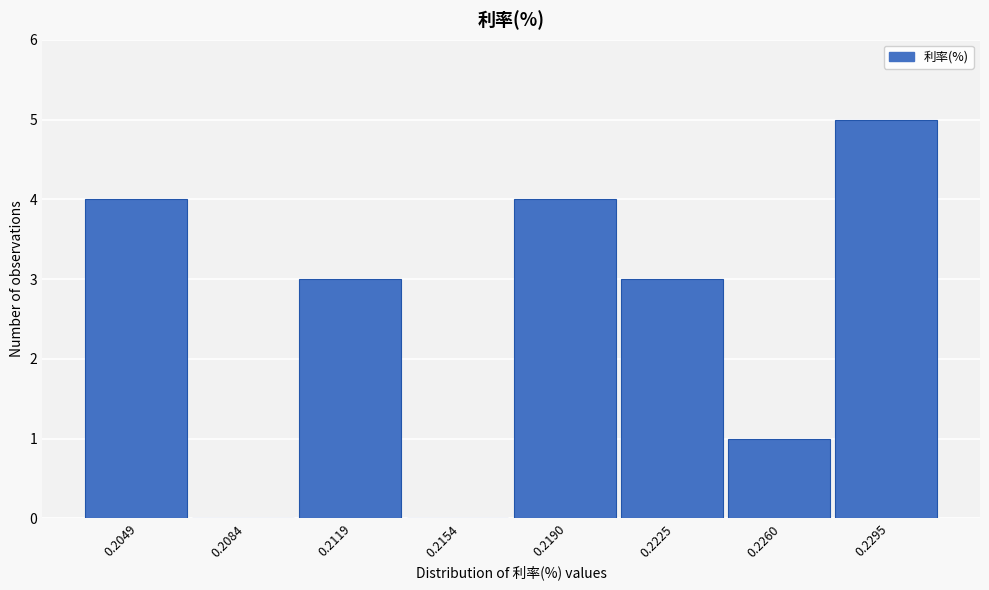

Reading left to right, list all the values displayed in this chart.

0.2049=4	0.2084=0	0.2119=3	0.2154=0	0.2190=4	0.2225=3	0.2260=1	0.2295=5